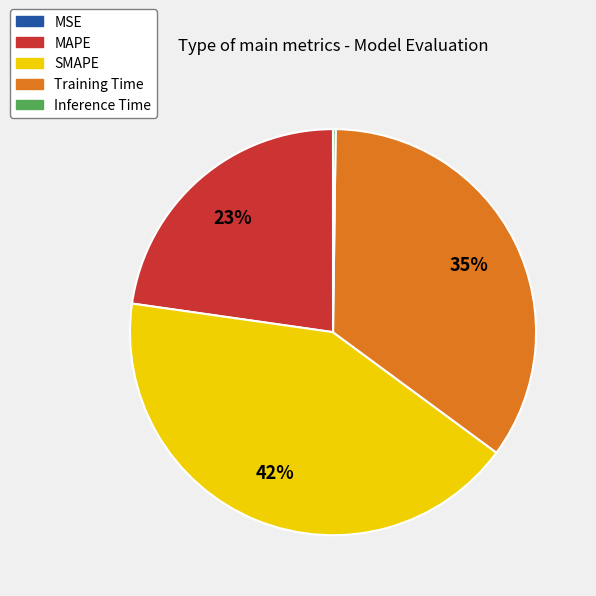

Is there a majority slice in this chart?

No